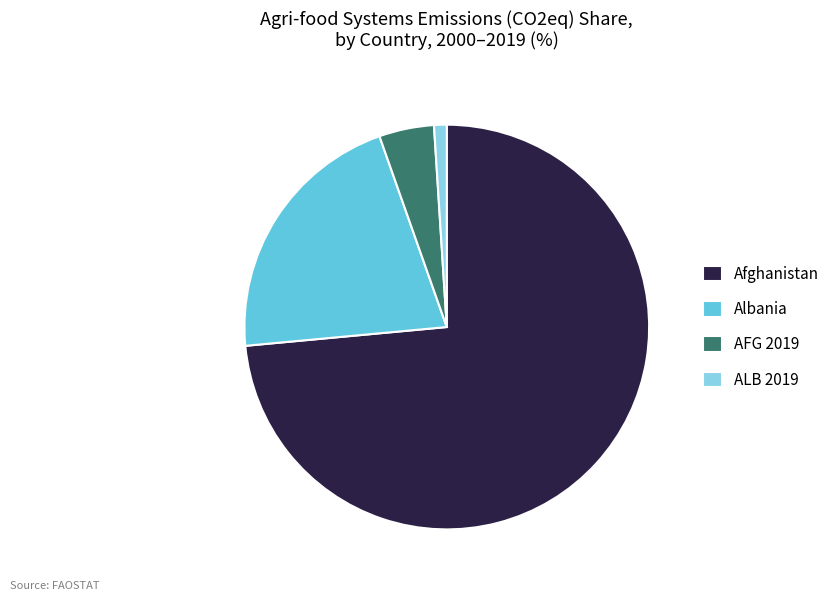

Is there any slice that represents more than half of the pie?

Yes